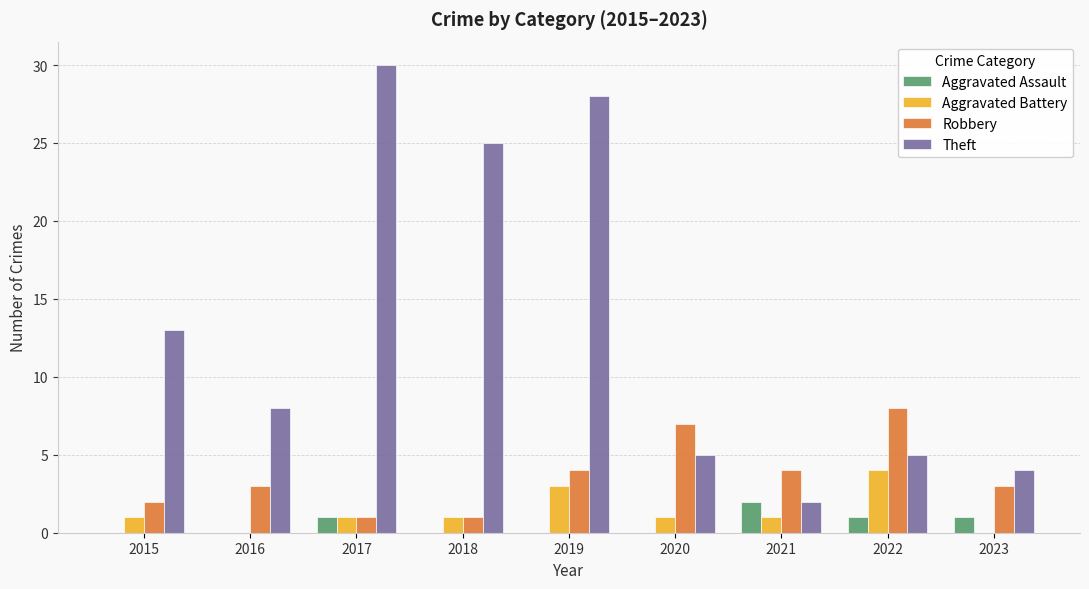

What is the maximum value shown in the chart?

30